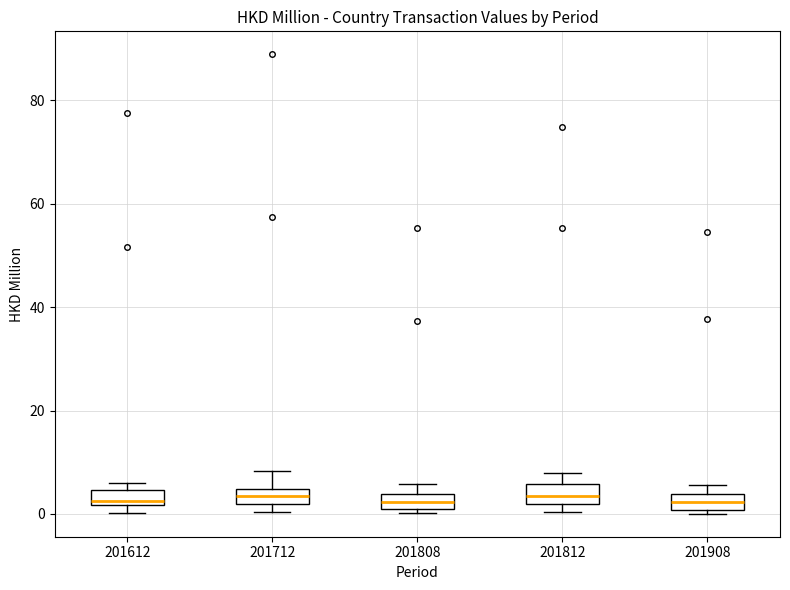

Where is the upper edge of the box at x = 201908 on the y-axis? The values are not printed on the chart, so give them approximately, as read against the axis.

4